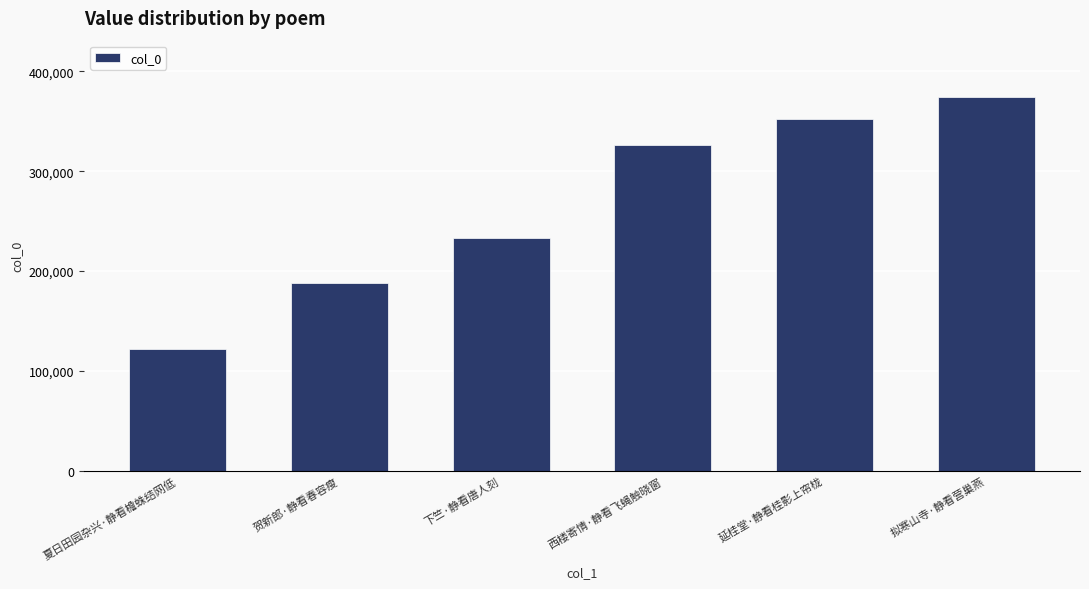

What is the change in value from 夏日田园杂兴·静看檐蛛结网低 to 贺新郎·静看春容瘦?

+66195